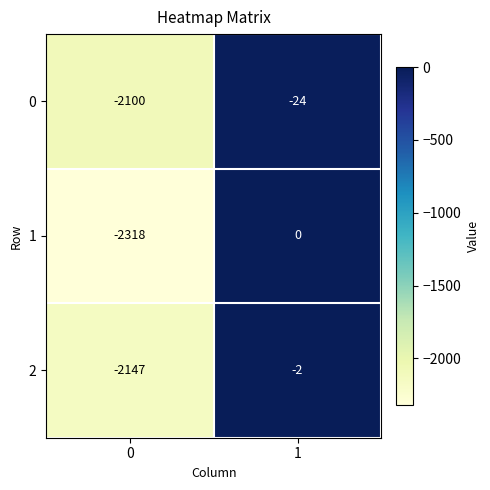

Read the 1 value at 0, to the nearest 100.

-2300